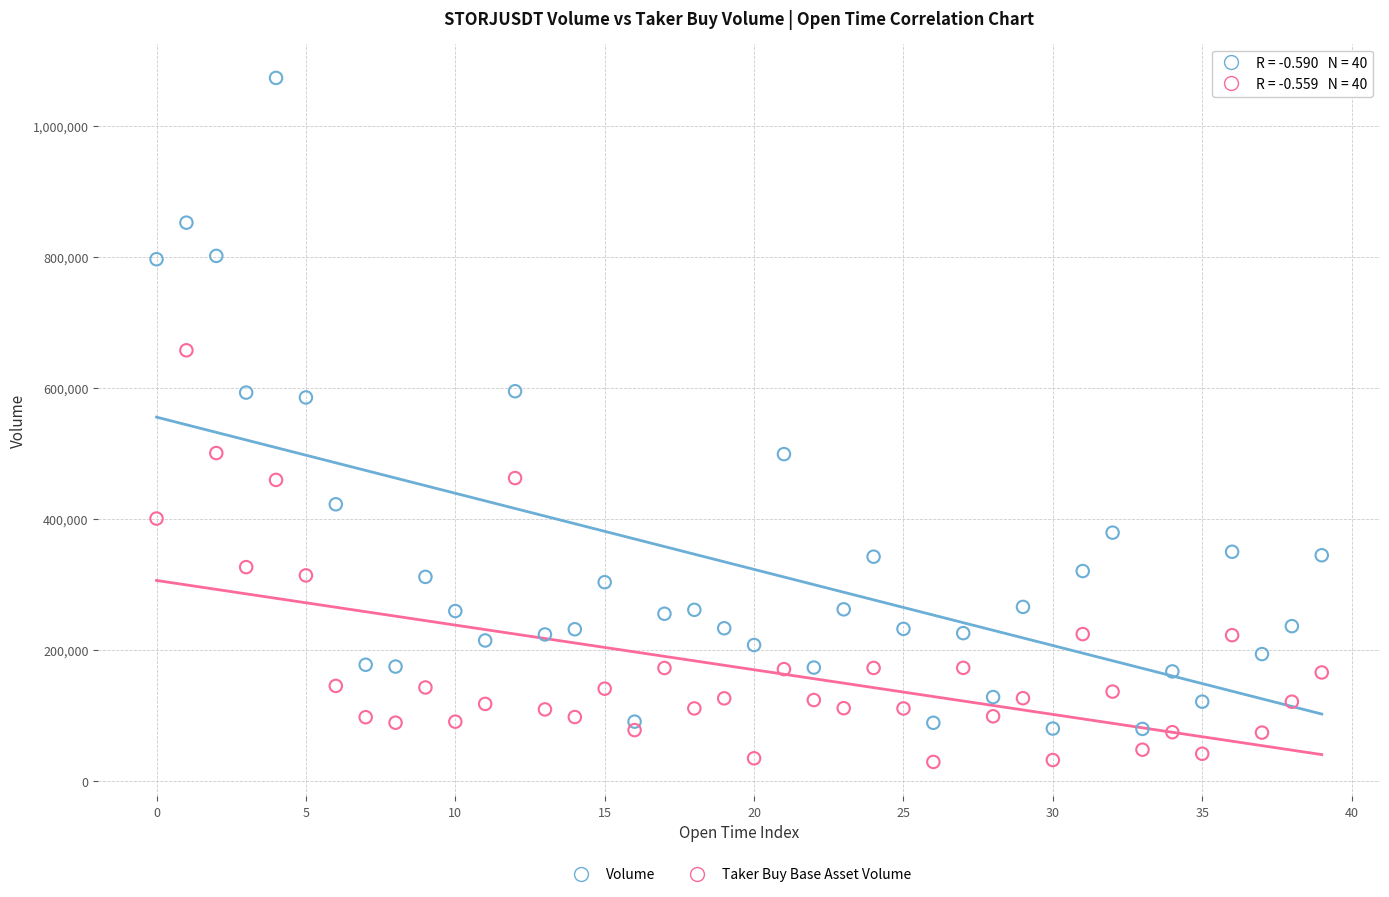

Across all data points, what is the range of Y values (max minus min)?

1044277